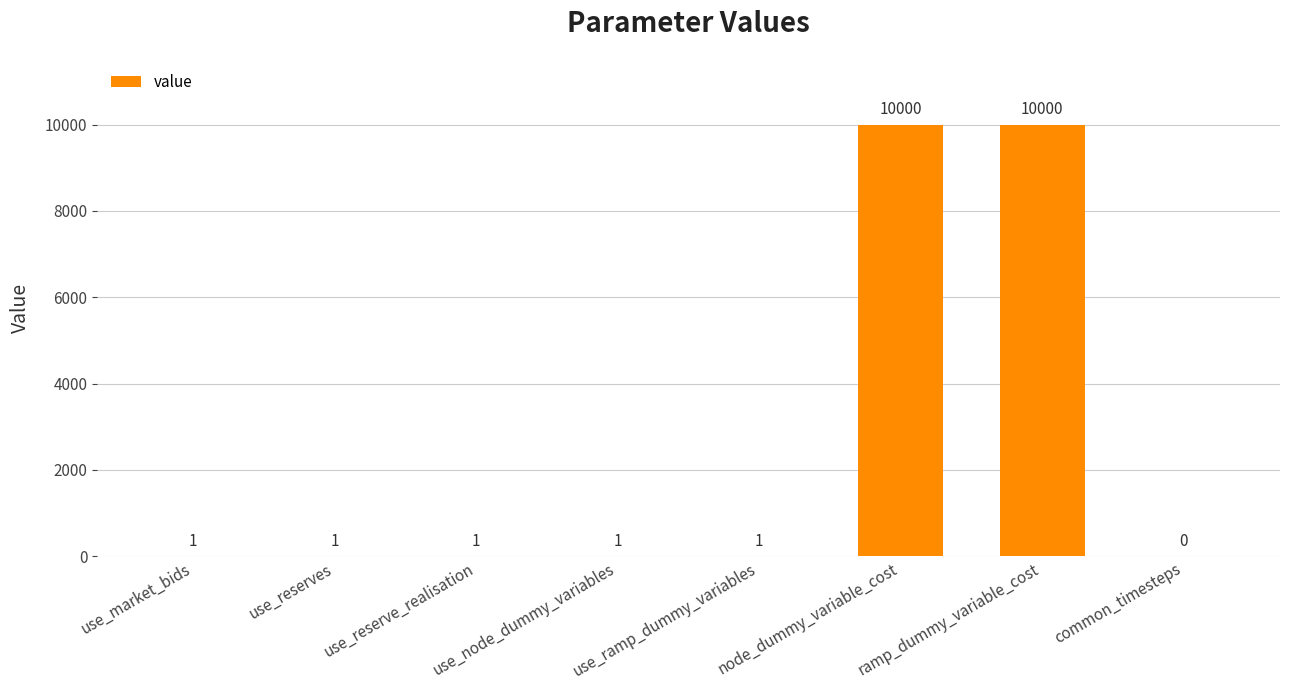

Count the number of data series in this chart.

1